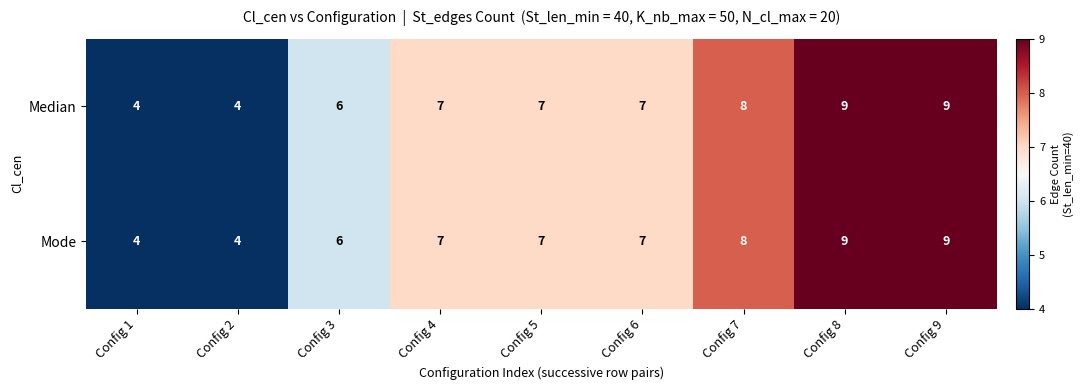

What is the sum of the Median values at Config 7 and Config 2?

12